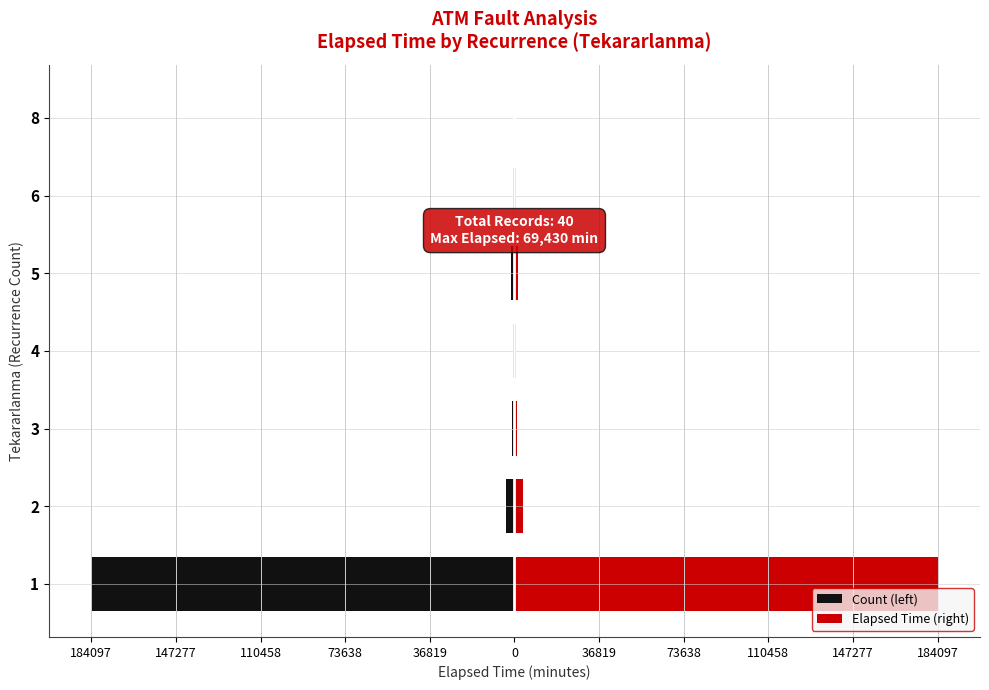

Reading left to right, list all the values displayed in this chart.

Count (left): -184097	-3819	-1194	-704	-1460	-465	-245
Elapsed Time (right): 184097	3819	1194	704	1460	465	245